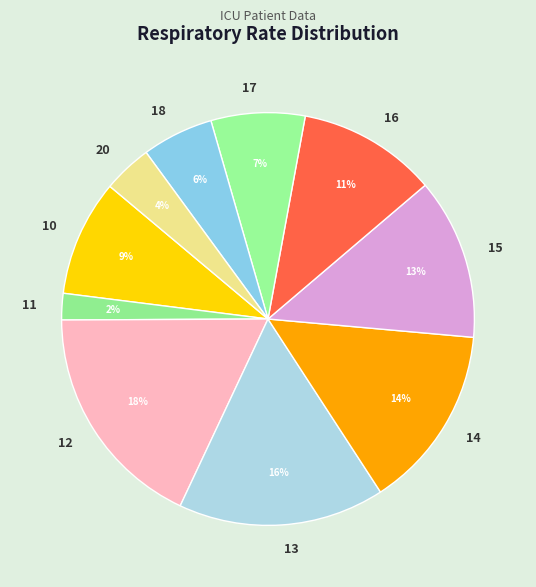

What is the smallest slice in the pie chart?

11